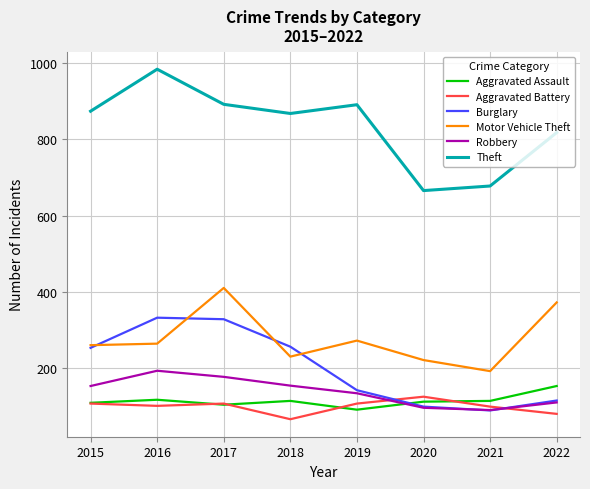

What is the difference between the maximum and minimum values in the Theft series?

318